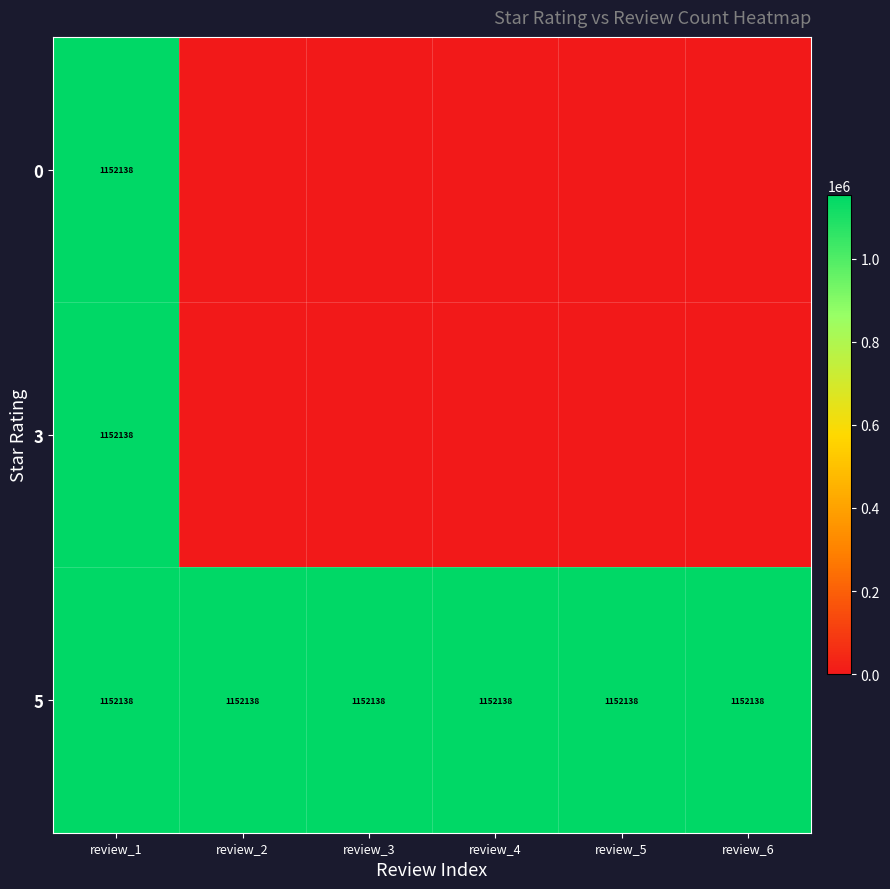

True or false: 5 has a value of 1913028 at review_1.

False